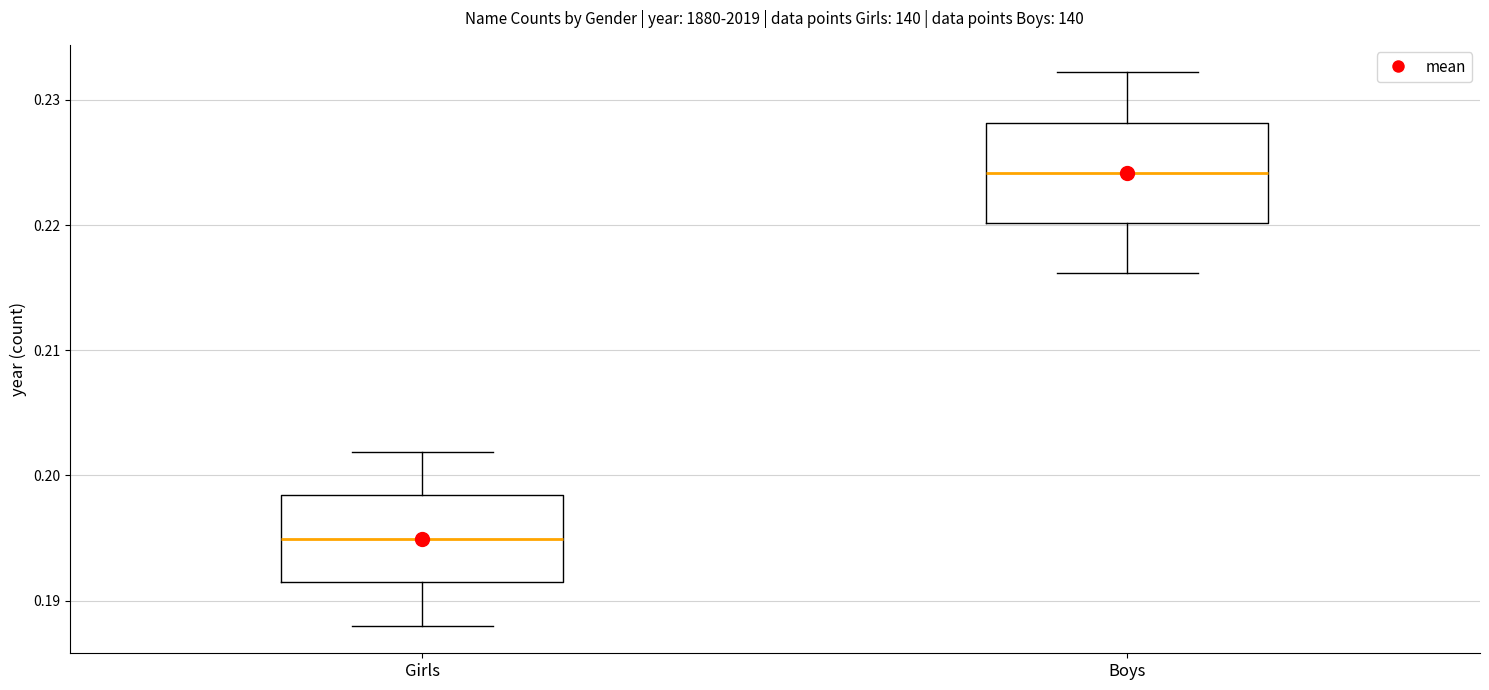

Reading left to right, read every box against the y-axis: the position of its median line, the range the box covers, and the ends of its whiskers. The values are not printed on the chart, so give them approximately, as read against the axis.

Girls: median 0.195, box 0.191 to 0.198, whiskers 0.188 to 0.202
Boys: median 0.224, box 0.220 to 0.228, whiskers 0.216 to 0.232